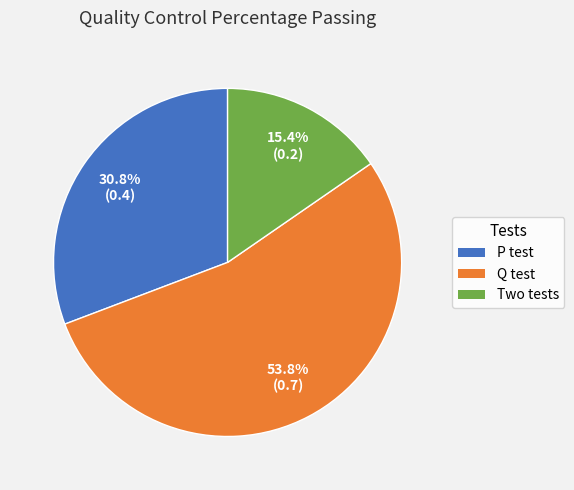

What percentage is the Q test slice, to the nearest percent?

54%